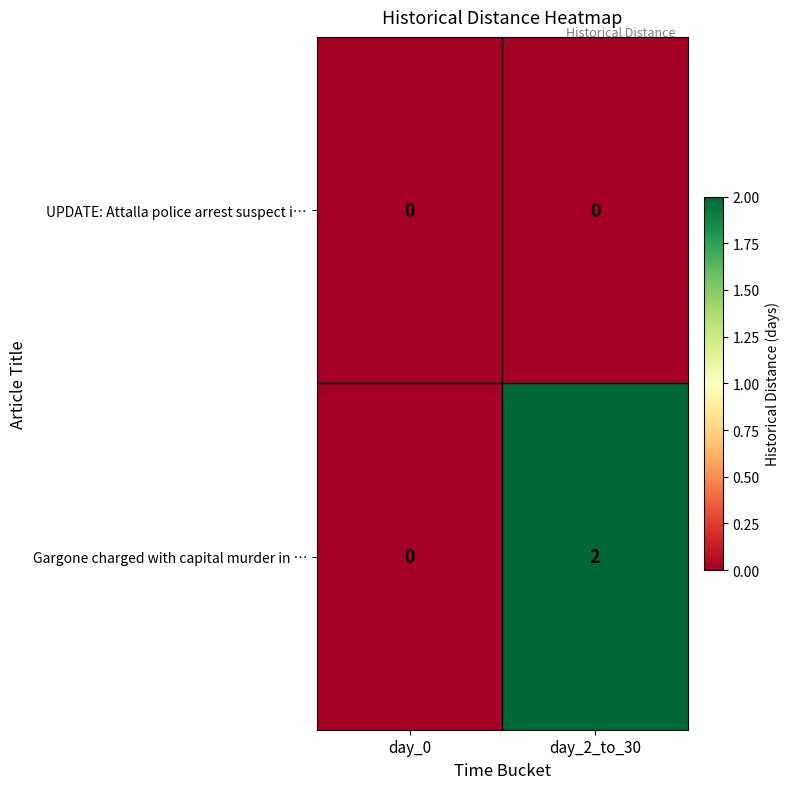

True or false: Gargone charged with capital murder in … has a value of 2 at day_2_to_30.

True